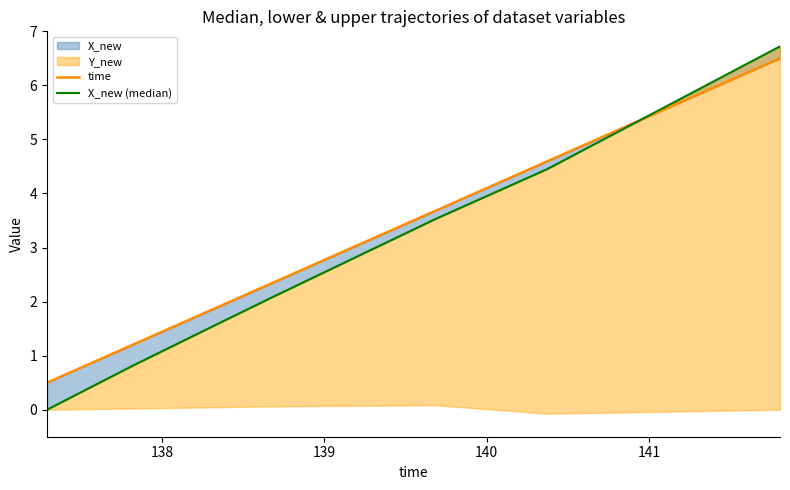

What is the value of the time point at the 5th from the left?

3.7